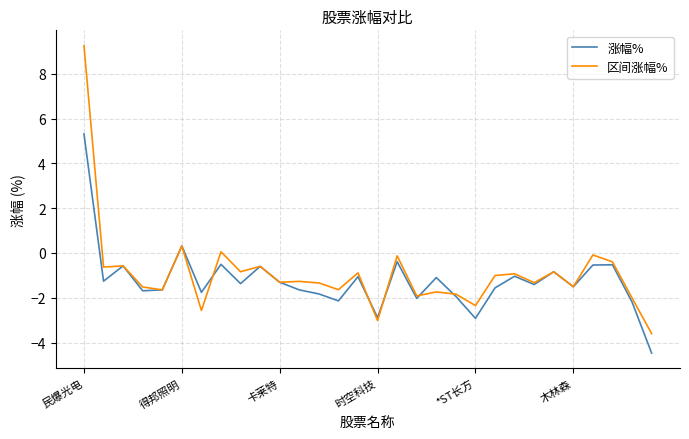

Which series has the largest range (max minus min)?

区间涨幅%